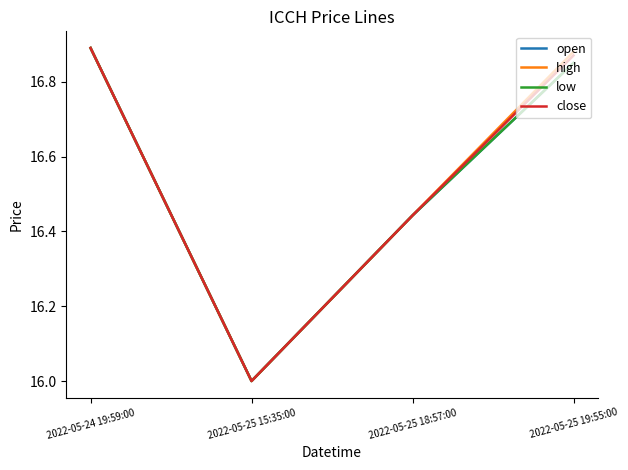

Does the chart display data point markers on the line(s)?

No